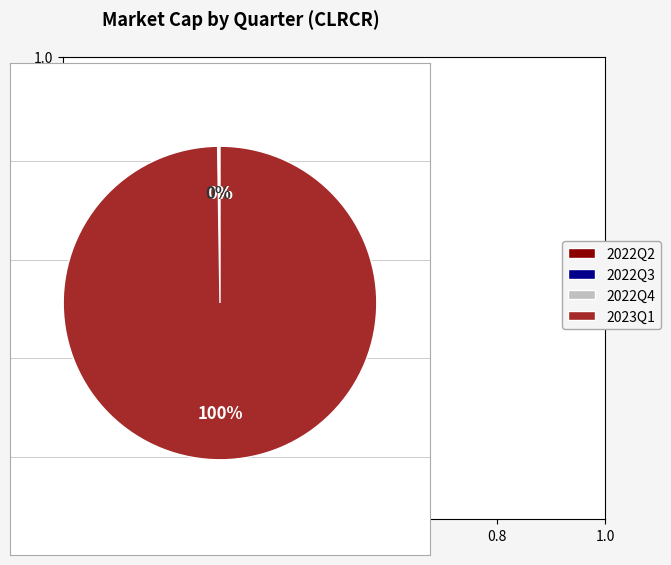

To the nearest percent, what is the difference between the largest and smallest slice percentages?

100%